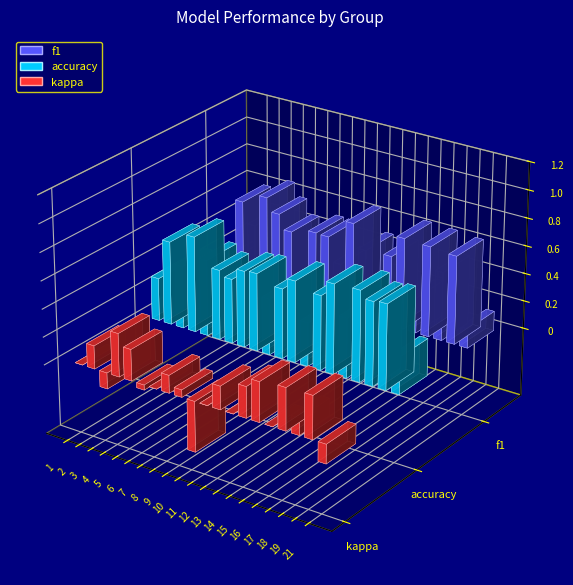

The f1 series shows 0.2 at 7. True or false?

False